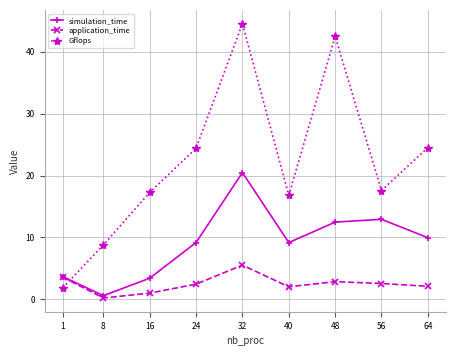

How many distinct data groups are displayed?

3